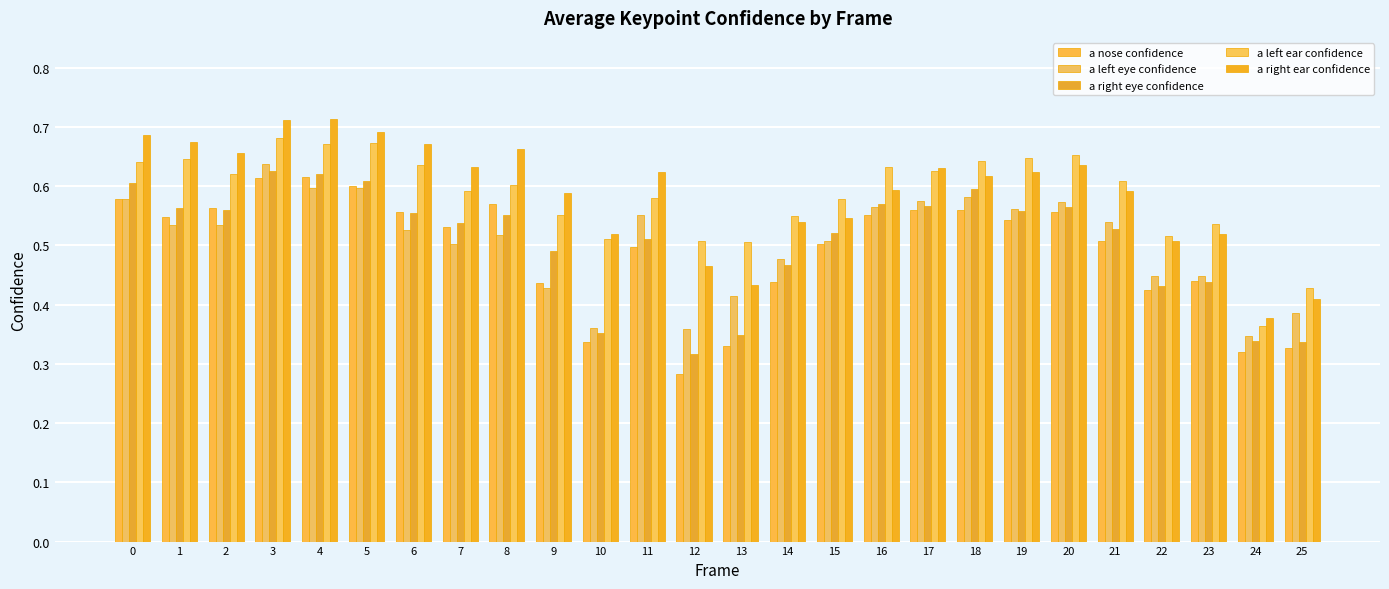

List the series in order of their peak value, highest first.

a right ear confidence, a left ear confidence, a left eye confidence, a right eye confidence, a nose confidence